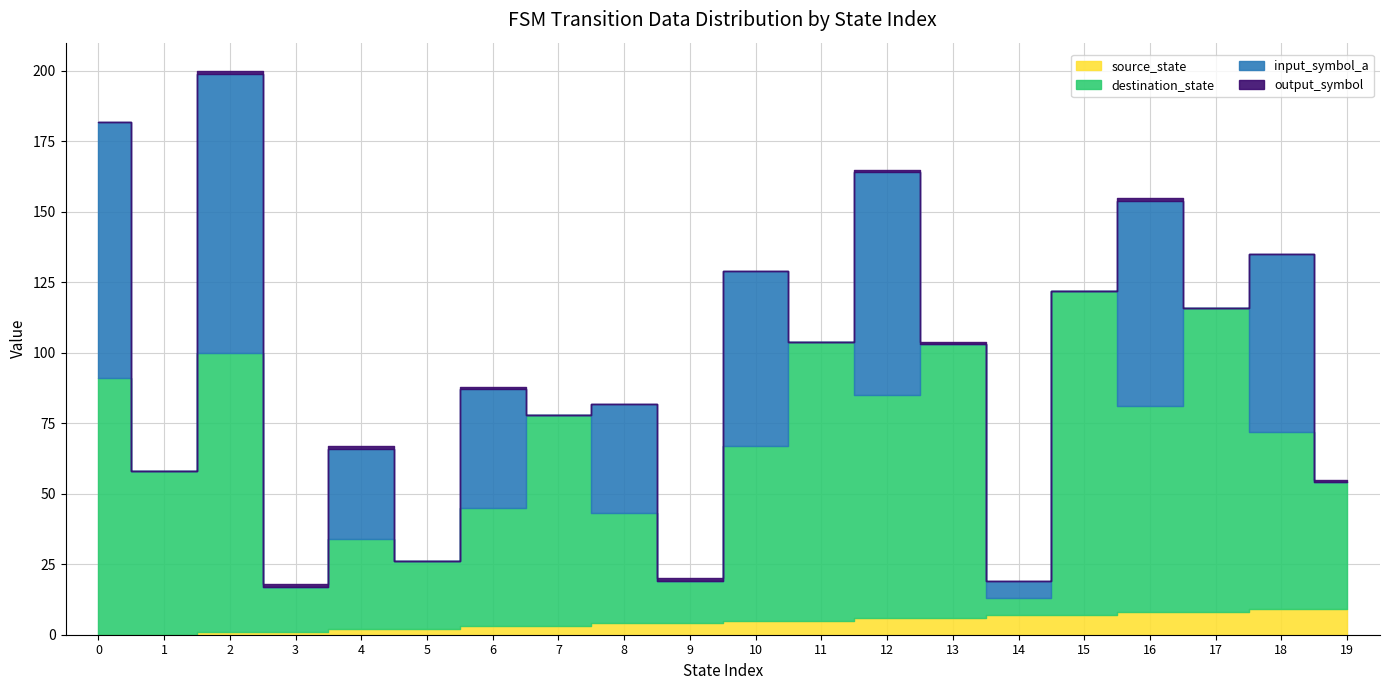

What is the value of the destination_state point at the 14th from the left?

97